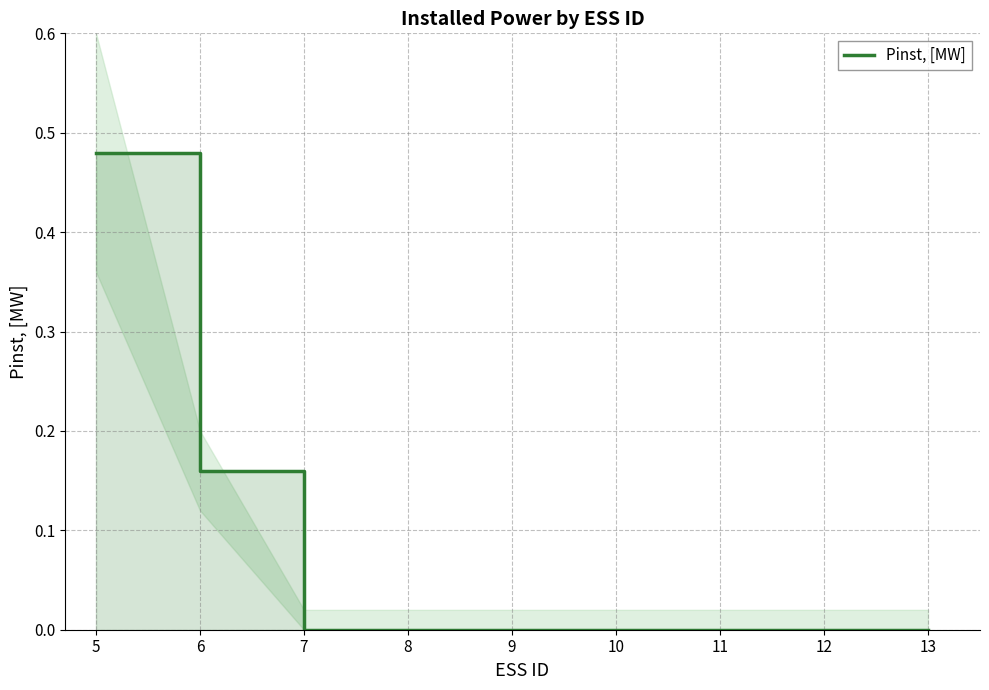

Rank the categories by value from lowest to highest.

7, 8, 9, 10, 11, 12, 13, 6, 5